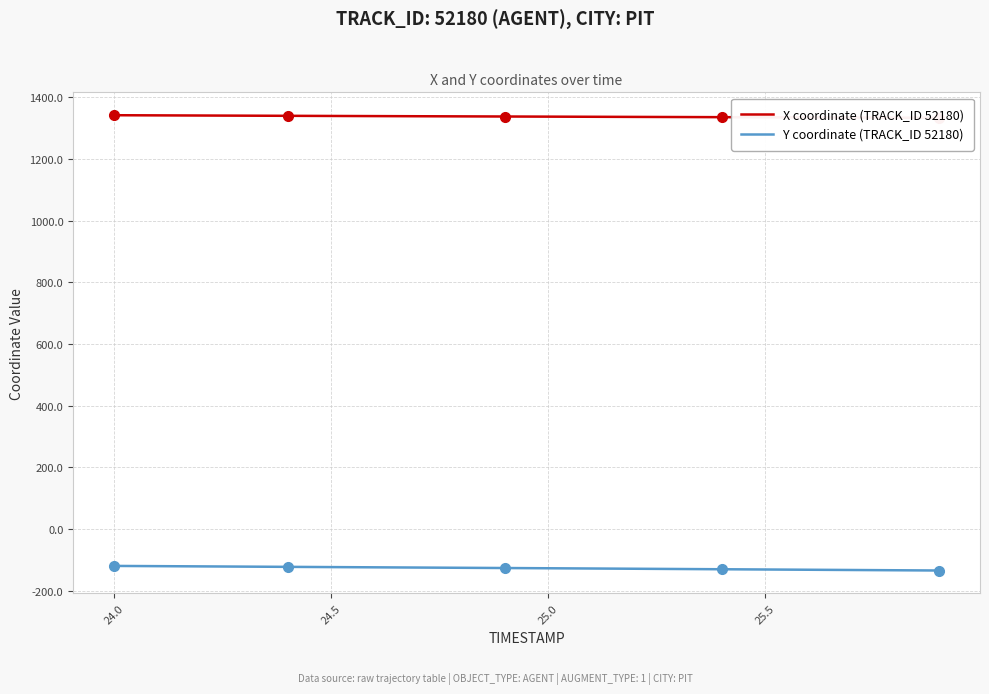

How many lines are shown in the chart?

2